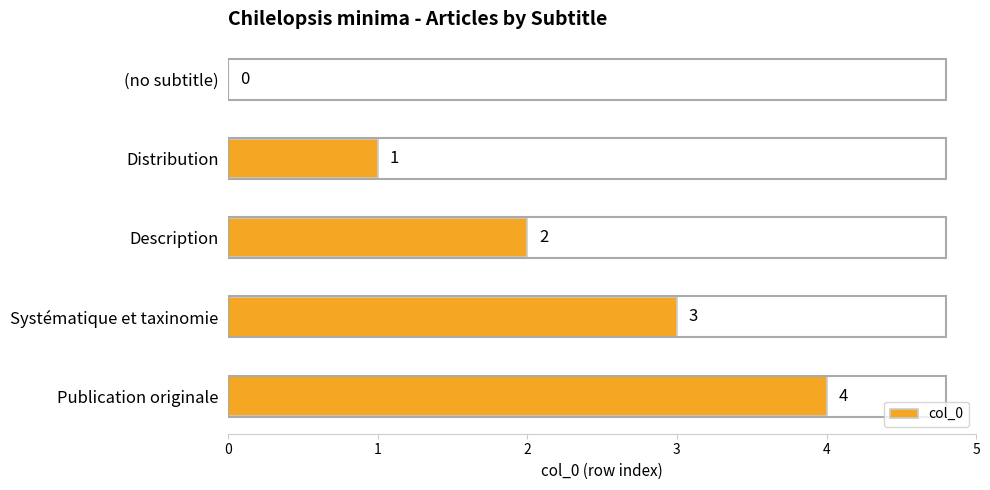

At which label is the value closest to 2?

Description